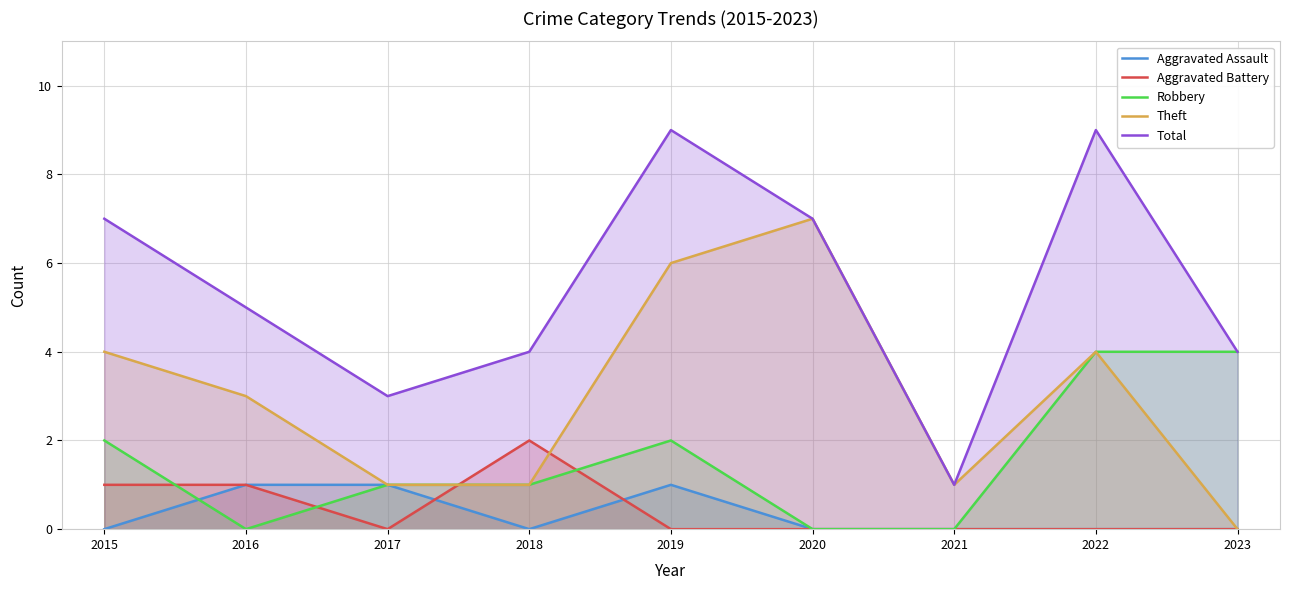

Reading left to right, list all the values displayed in this chart.

Aggravated Assault: 0	1	1	0	1	0	0	0	0
Aggravated Battery: 1	1	0	2	0	0	0	0	0
Robbery: 2	0	1	1	2	0	0	4	4
Theft: 4	3	1	1	6	7	1	4	0
Total: 7	5	3	4	9	7	1	9	4